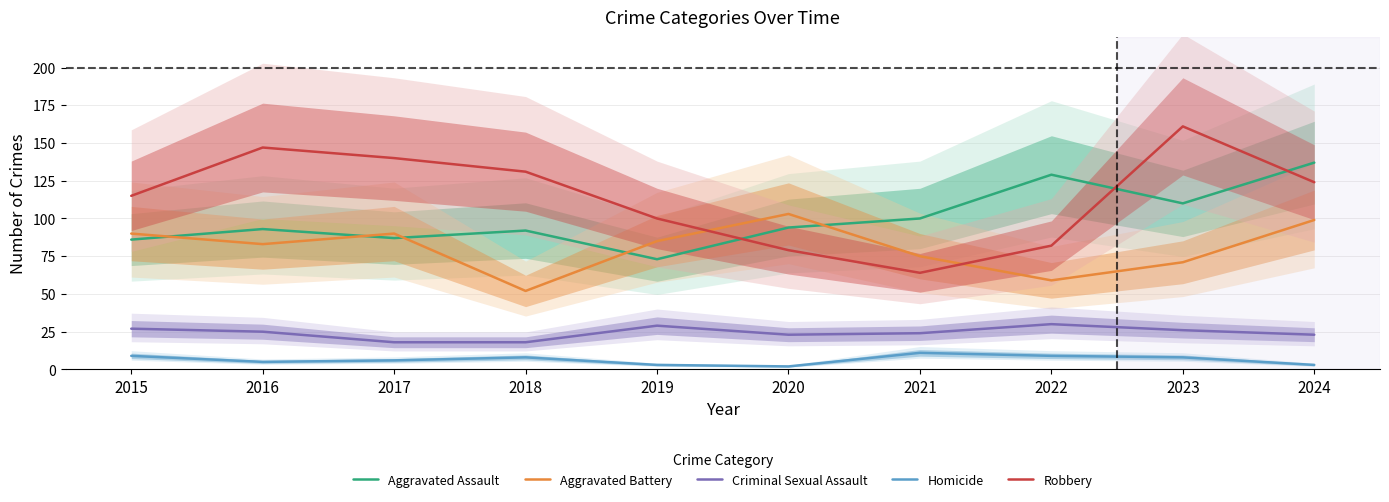

Reading left to right, transcribe all the data shown in this chart.

Aggravated Assault: 86	93	87	92	73	94	100	129	110	137
Aggravated Battery: 90	83	90	52	85	103	75	59	71	99
Criminal Sexual Assault: 27	25	18	18	29	23	24	30	26	23
Homicide: 9	5	6	8	3	2	11	9	8	3
Robbery: 115	147	140	131	100	79	64	82	161	124